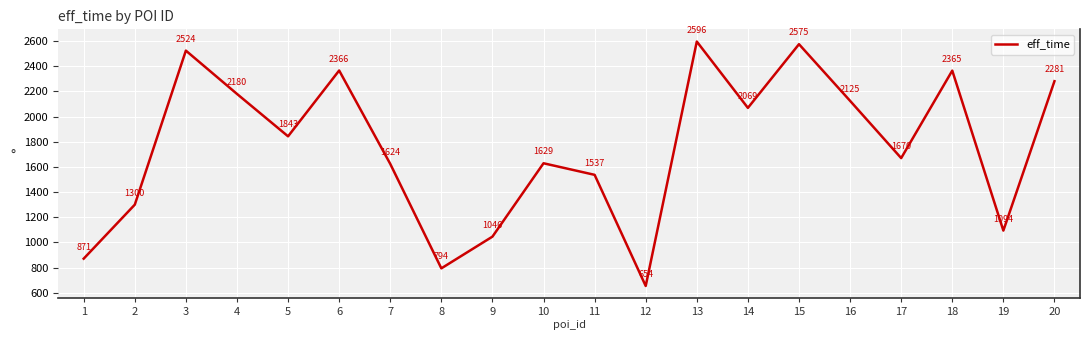

Where is the first local maximum?

3